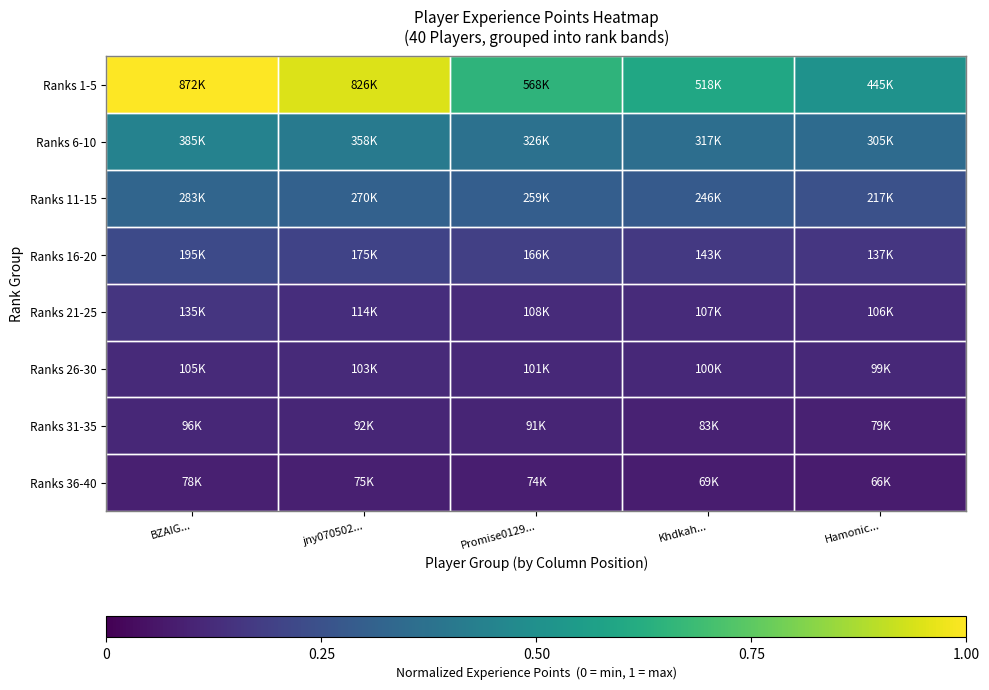

Which series changed the most between BZAIG... and Khdkah...?

Ranks 1-5